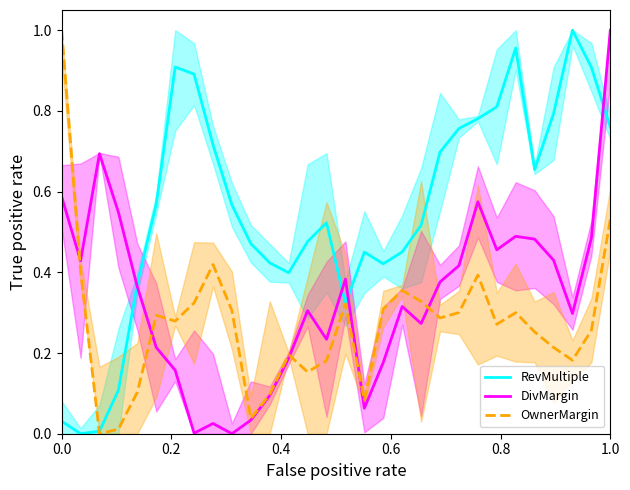

Rank the series by their maximum value, from lowest to highest.

RevMultiple, DivMargin, OwnerMargin